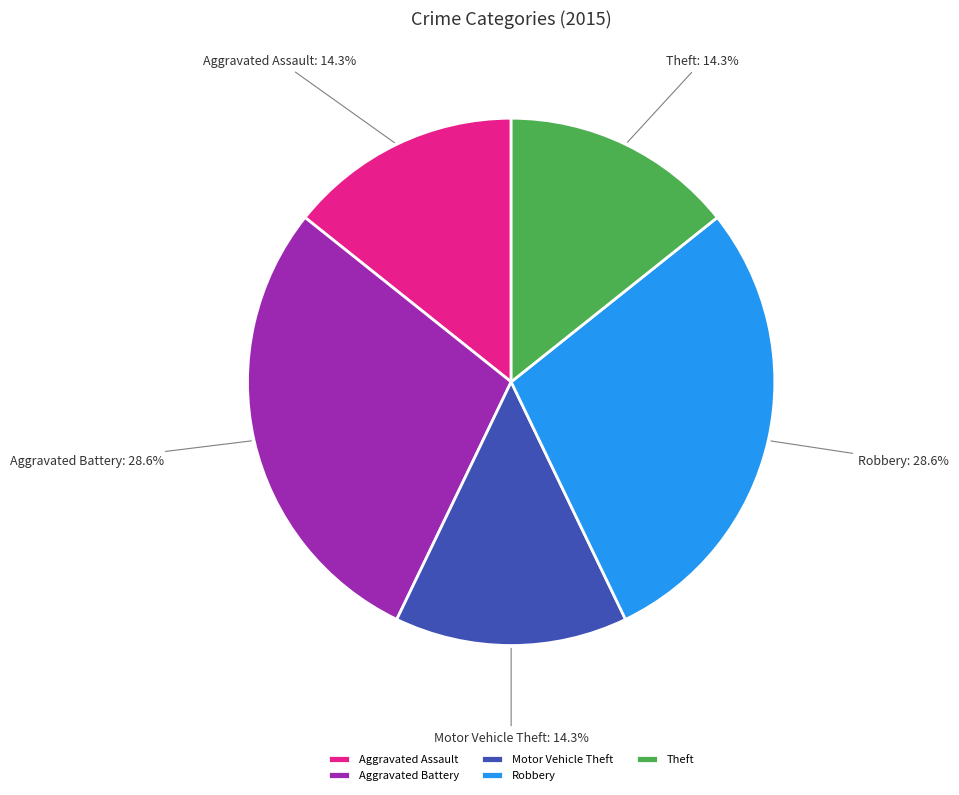

To the nearest percent, what is the difference between the largest and smallest slice percentages?

14%